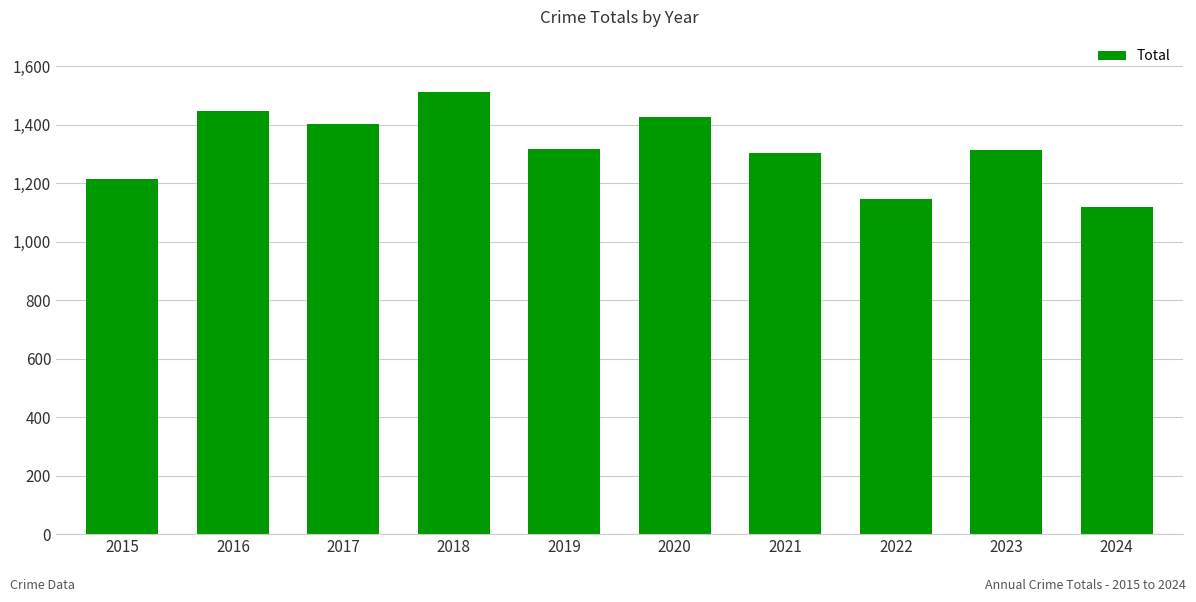

True or false: the data shows 1448 at 2016.

True